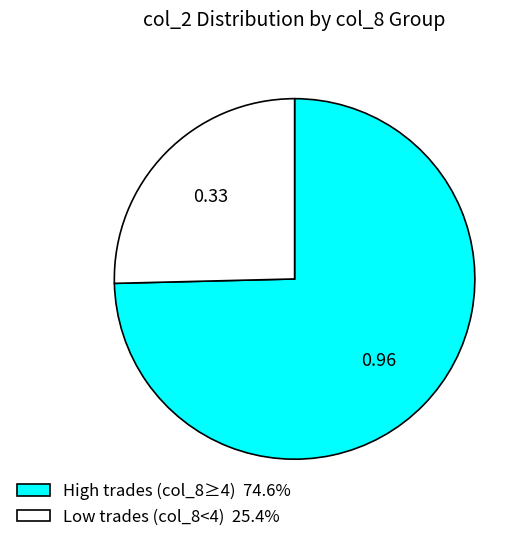

How many slices are in this pie chart?

2